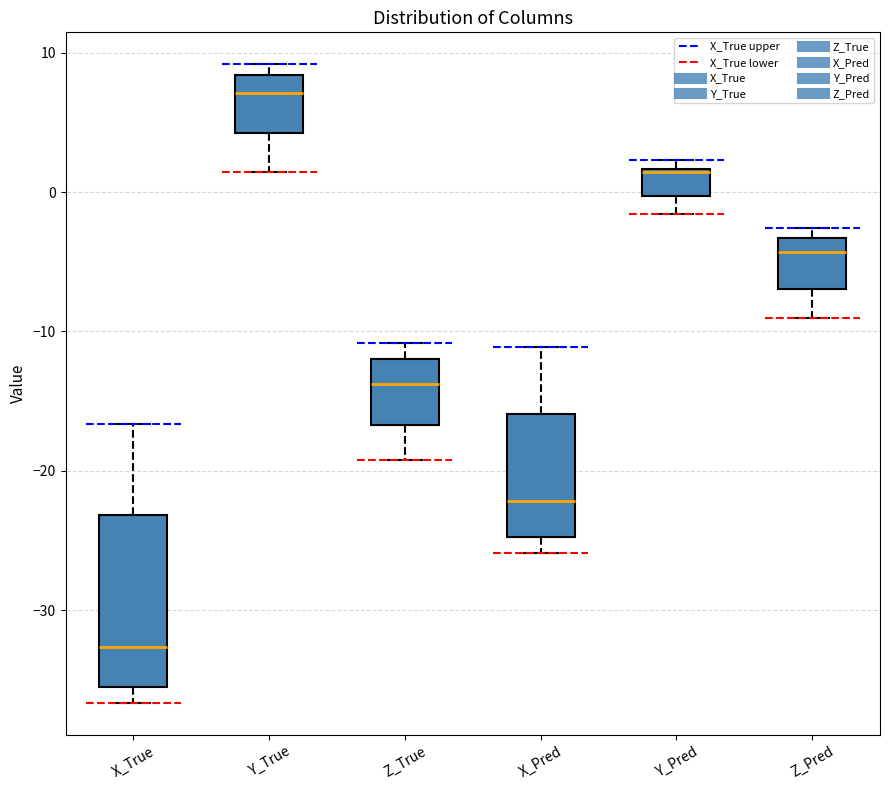

Reading left to right, read every box against the y-axis: the position of its median line, the range the box covers, and the ends of its whiskers. The values are not printed on the chart, so give them approximately, as read against the axis.

X_True: median -33, box -35 to -23, whiskers -37 to -17
Y_True: median 7, box 4 to 8, whiskers 1 to 9
Z_True: median -14, box -17 to -12, whiskers -19 to -11
X_Pred: median -22, box -25 to -16, whiskers -26 to -11
Y_Pred: median 1 (drawn on the box's upper edge), box 0 to 2, whiskers -2 to 2 (just above the box's upper edge)
Z_Pred: median -4, box -7 to -3, whiskers -9 to -3 (just above the box's upper edge)